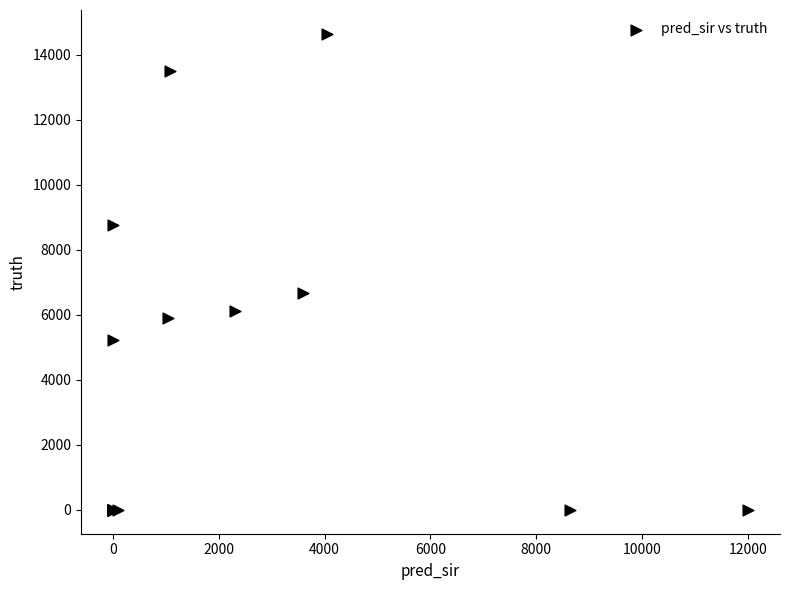

What Y value in the scatter plot is closest to 7318?

6663